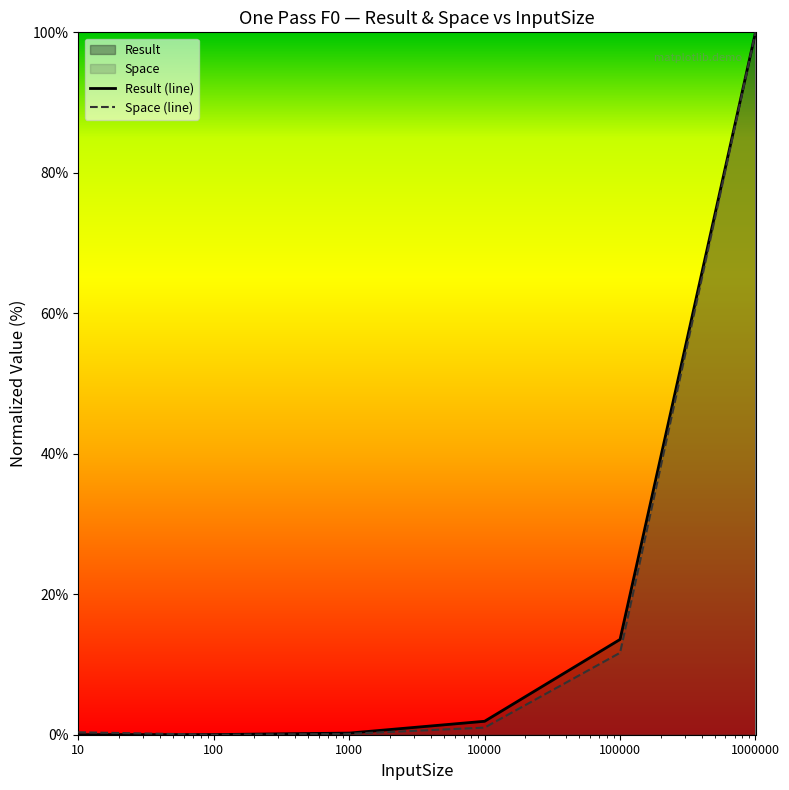

The Space series shows 0.3 at 10. True or false?

True